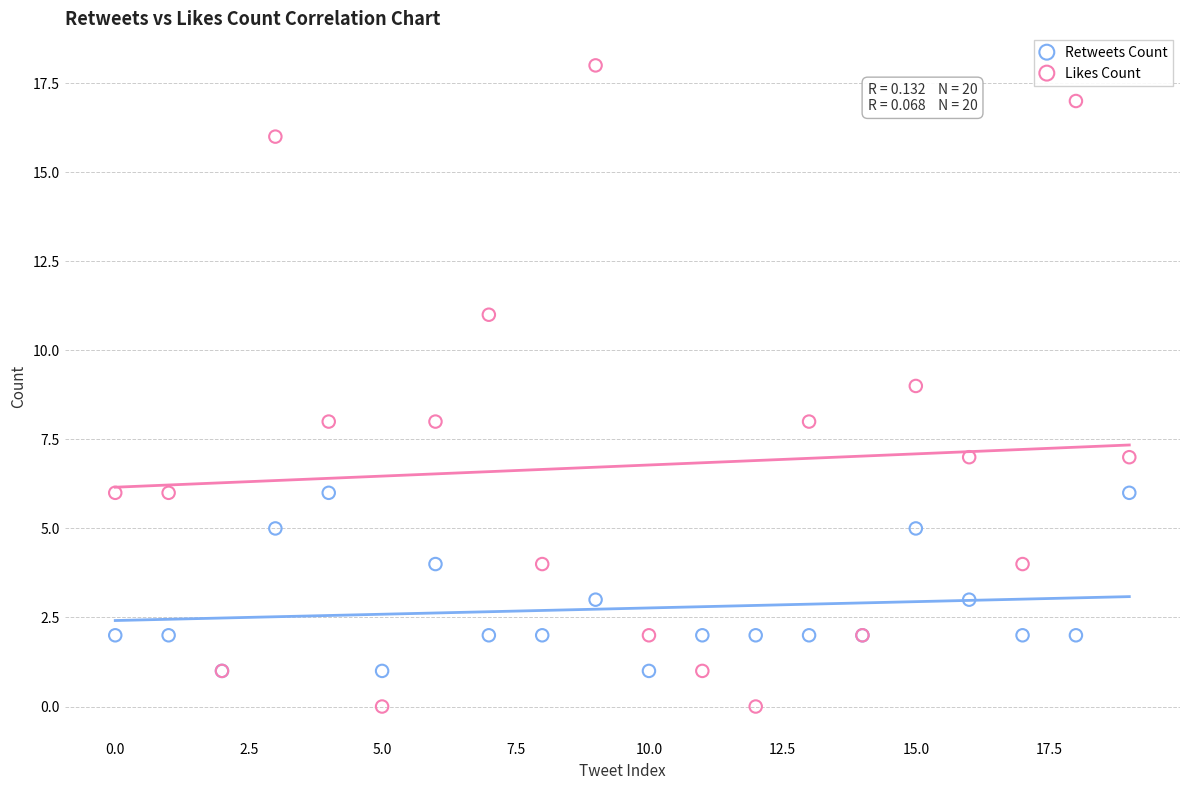

What are all the series names shown in the legend?

Retweets Count, Likes Count